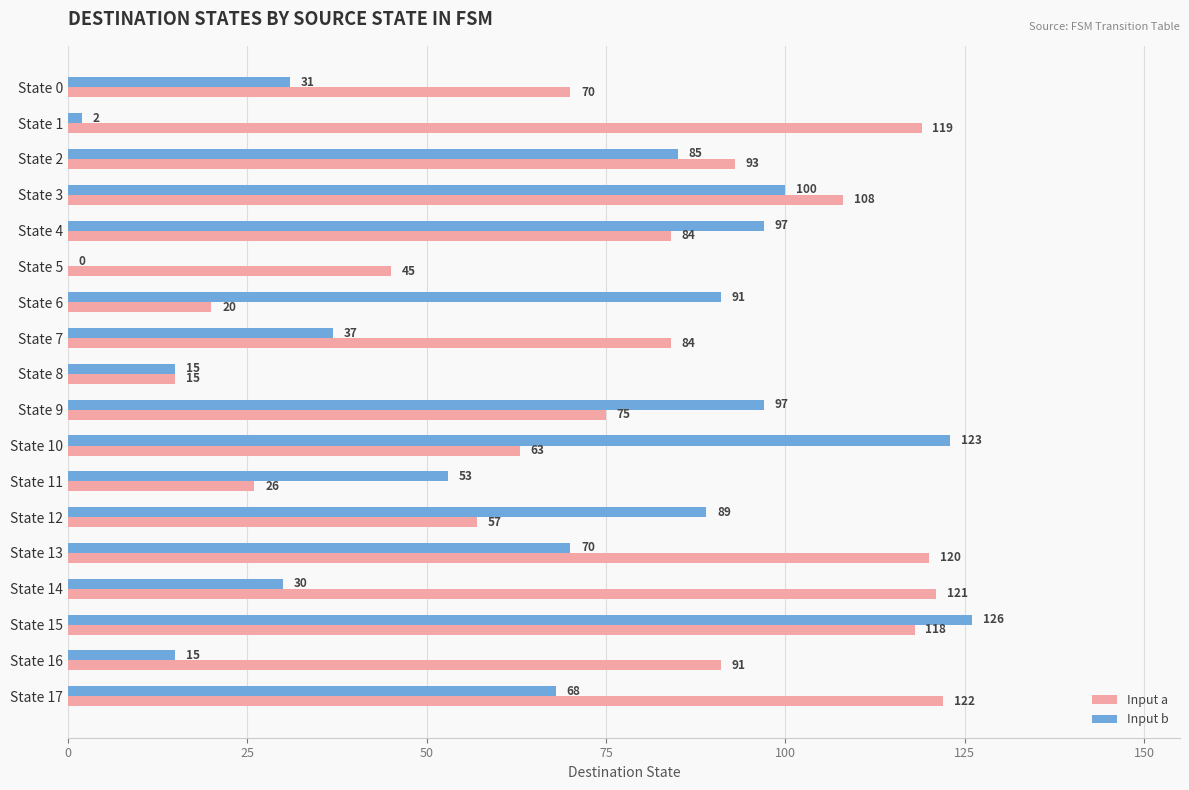

Which series has the largest total across all categories?

Input a